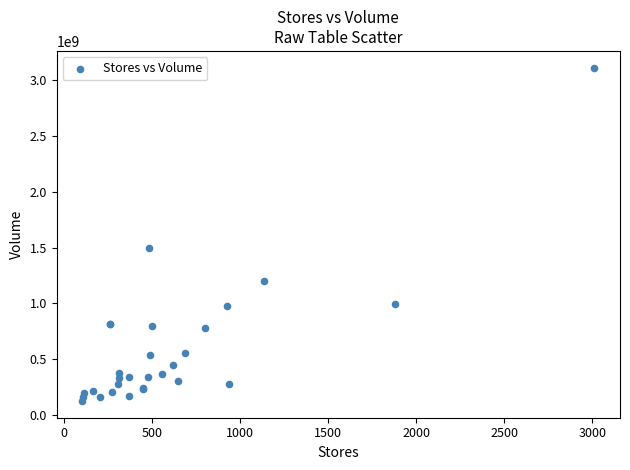

What Y value in the scatter plot is closest to 1618900000?

1500000000